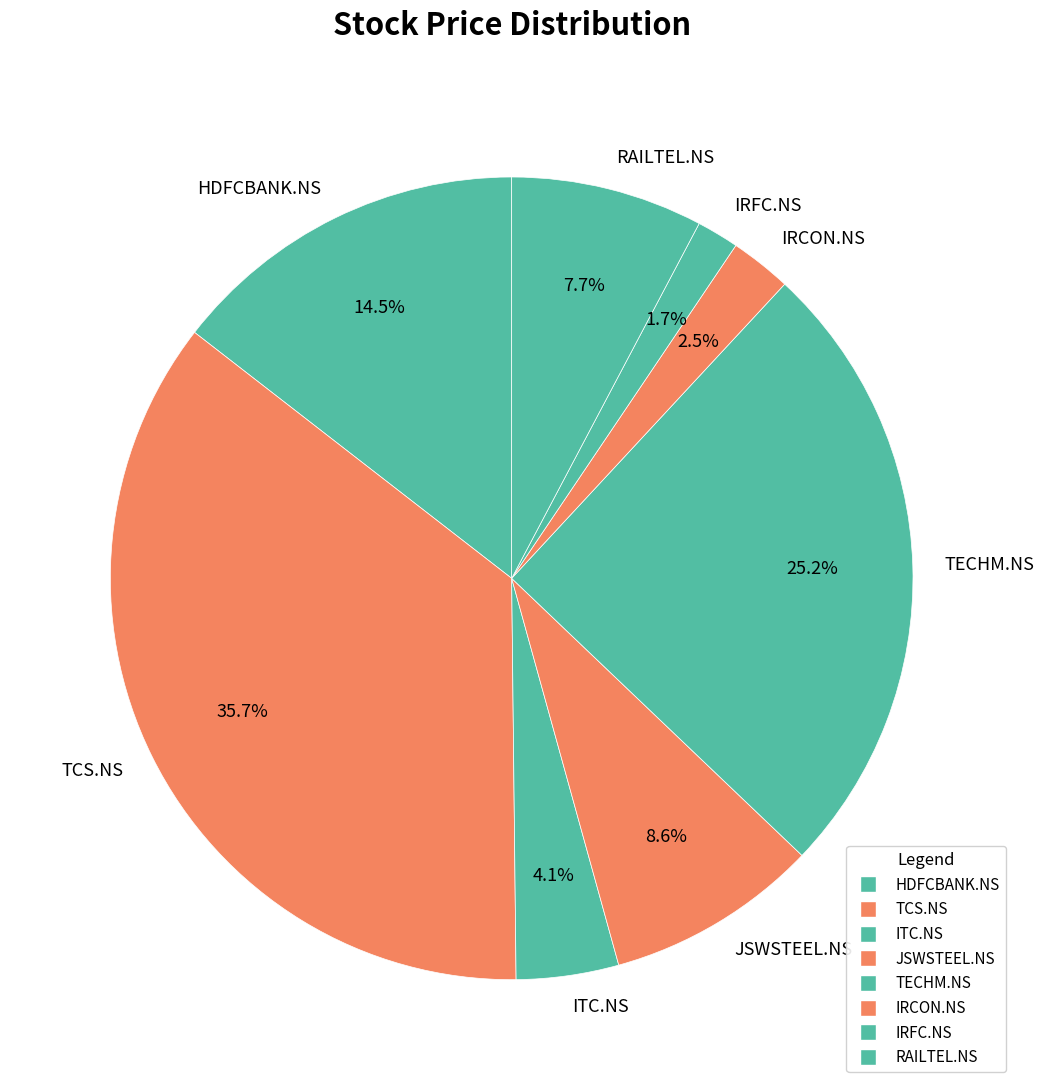

The TECHM.NS slice represents 40% of the pie. True or false?

False